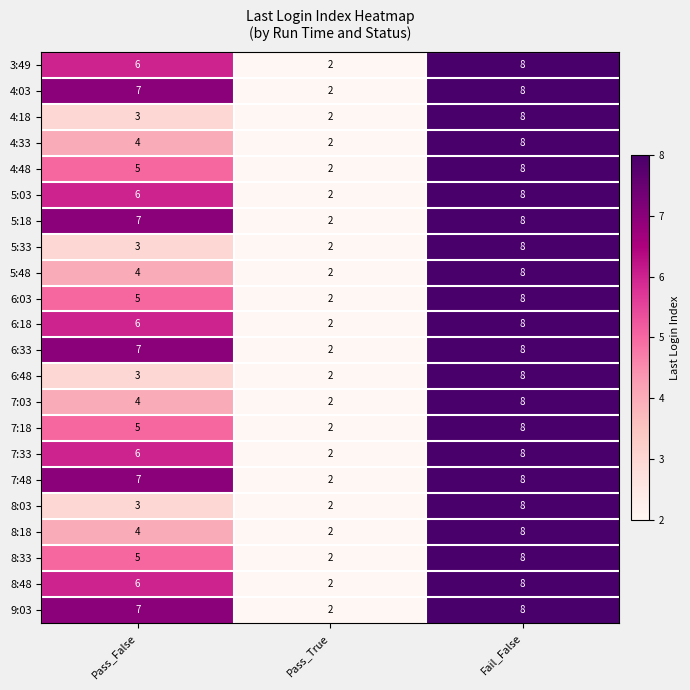

What is the total value across all series at Pass_True?

44